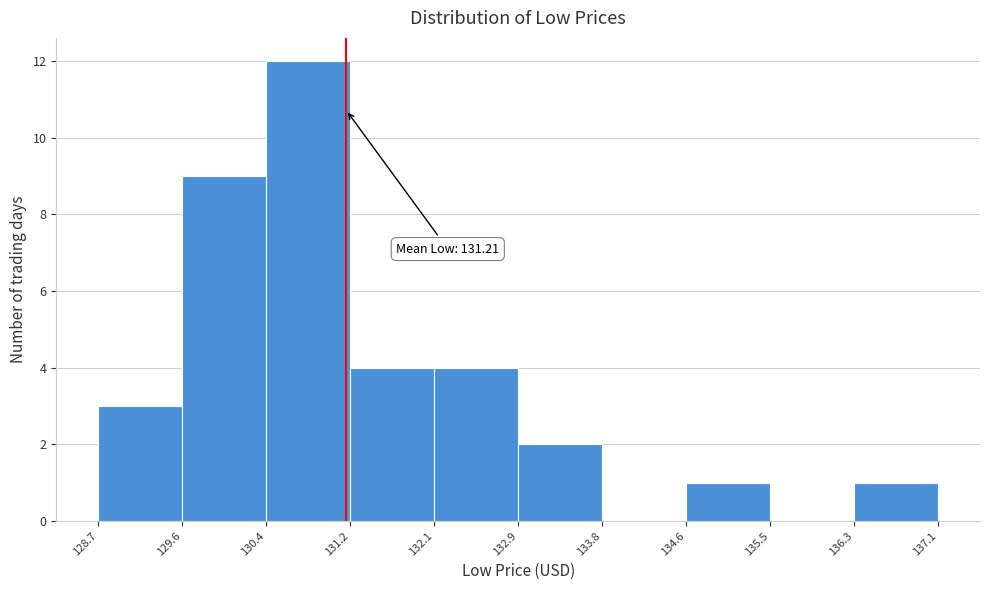

Which range on the x-axis has the tallest bar?

130.4 to 131.2